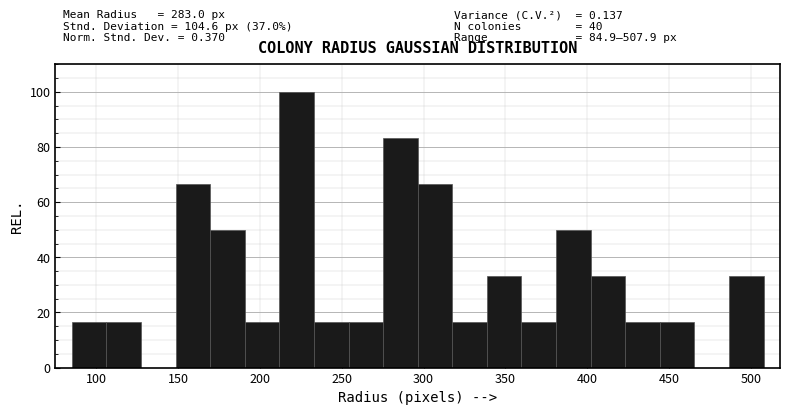

Over which range of the x-axis is the bar tallest?

210 to 235